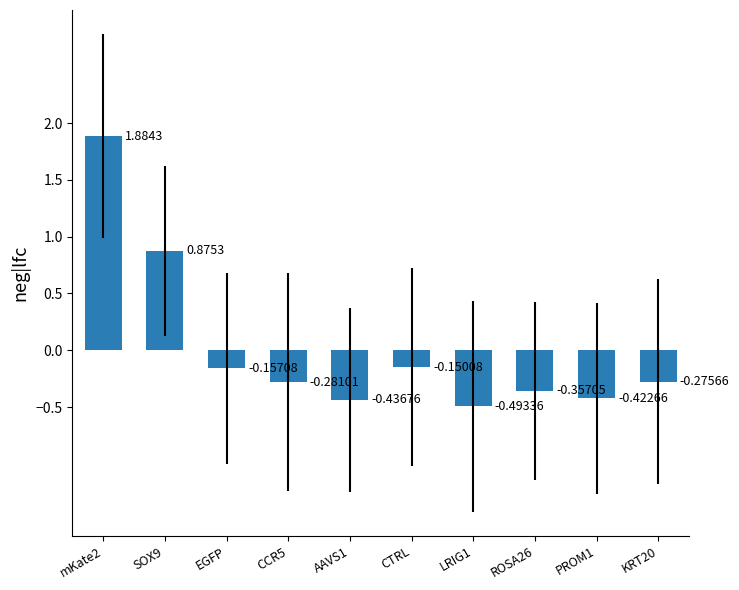

What is the difference between the maximum and second lowest values?

2.3